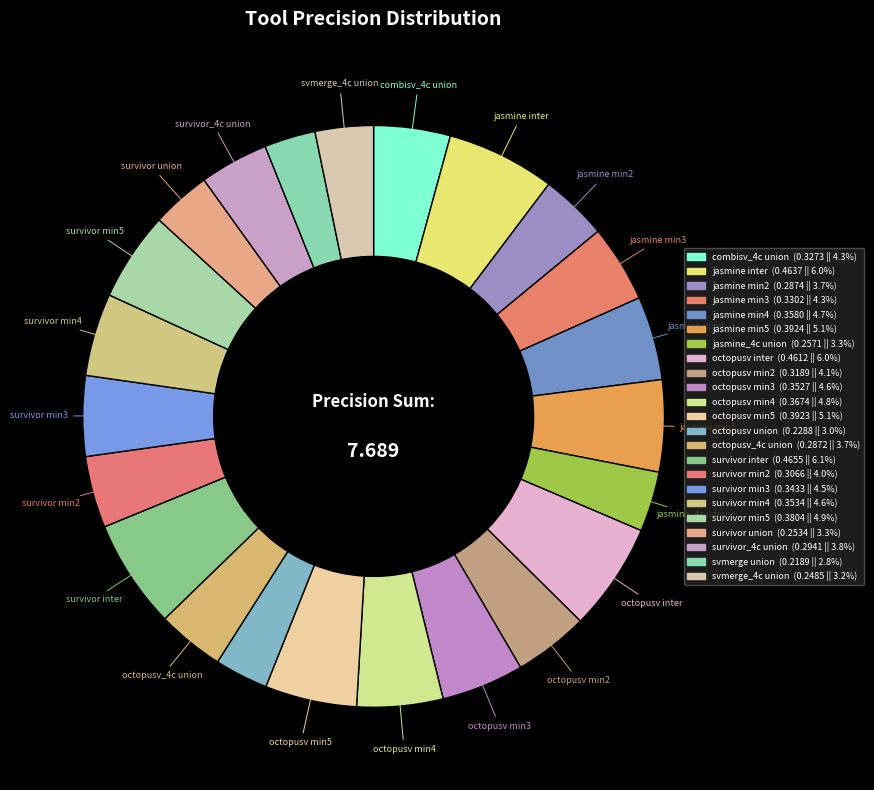

To the nearest percent, what is the average slice percentage?

4%